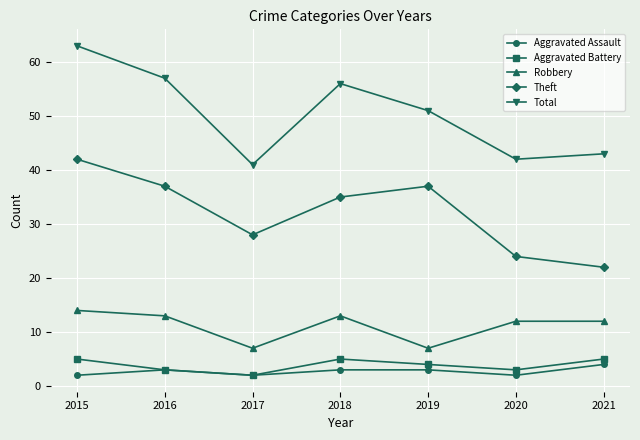

What is the smallest value displayed?

2